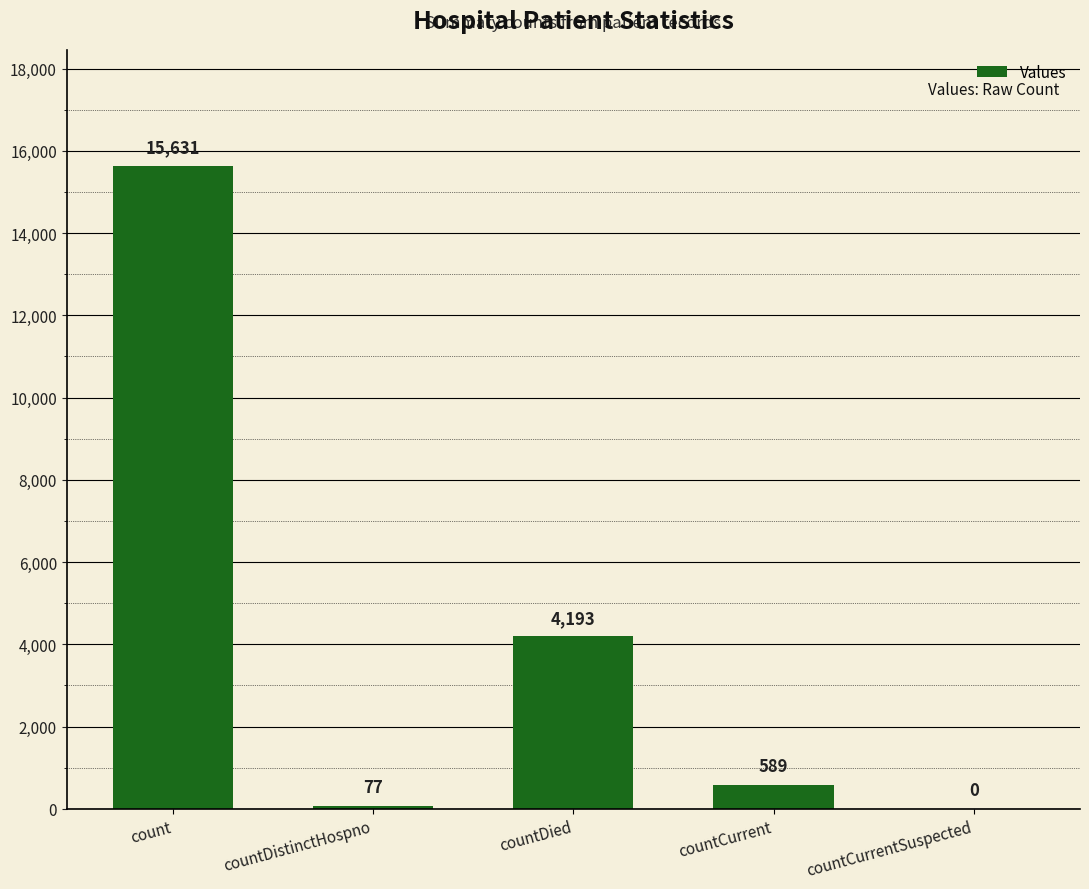

What is the maximum value shown in the chart?

15631